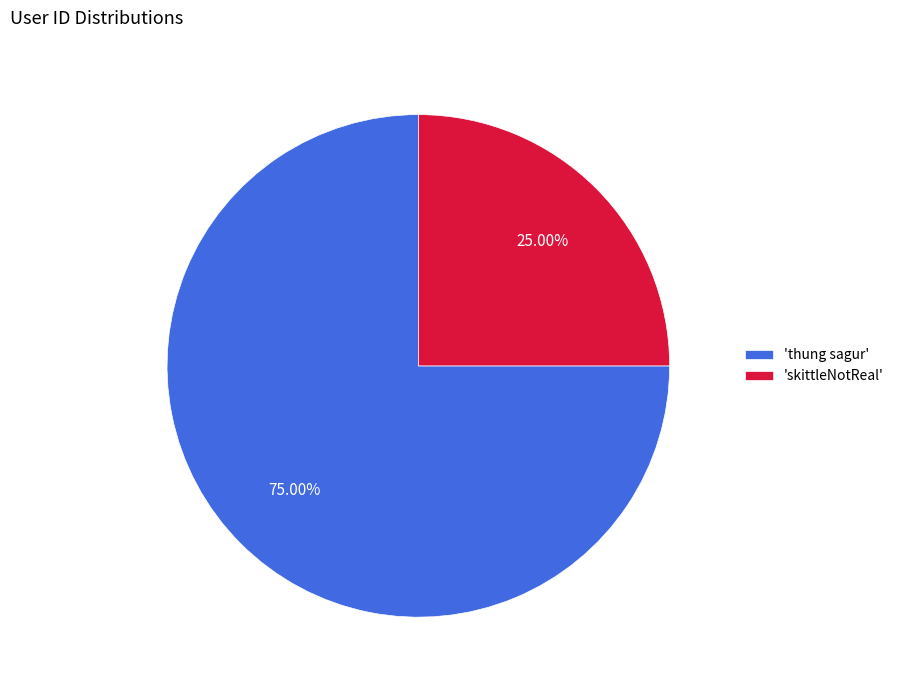

Do 'thung sagur' and 'skittleNotReal' together represent more than half of the pie?

Yes